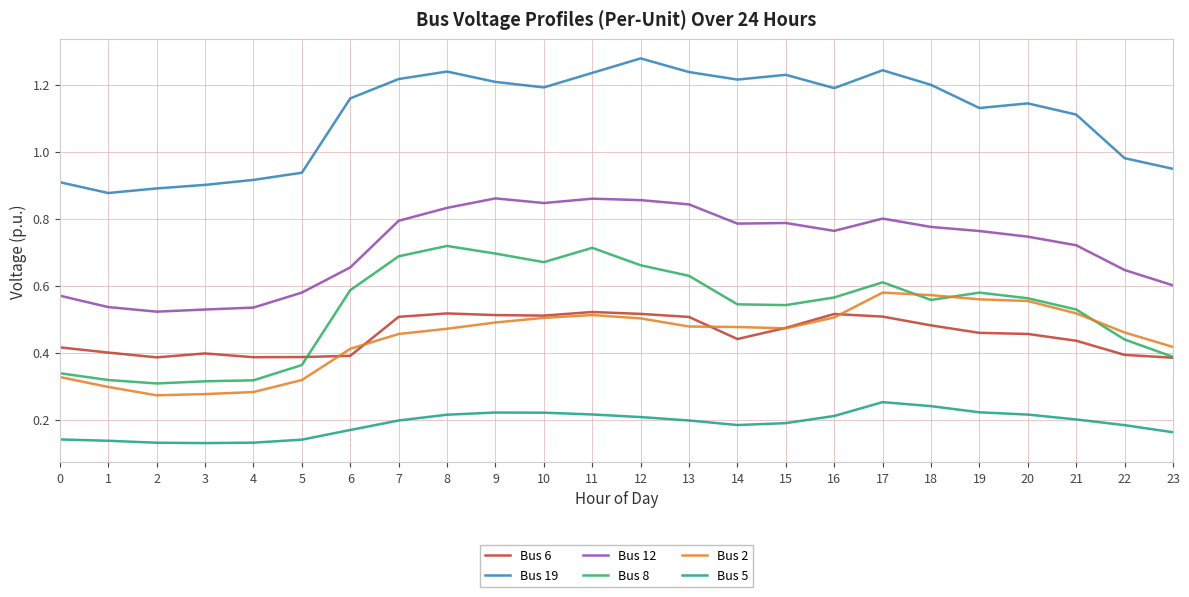

True or false: Bus 12 has a value of 0.3 at 19.

False